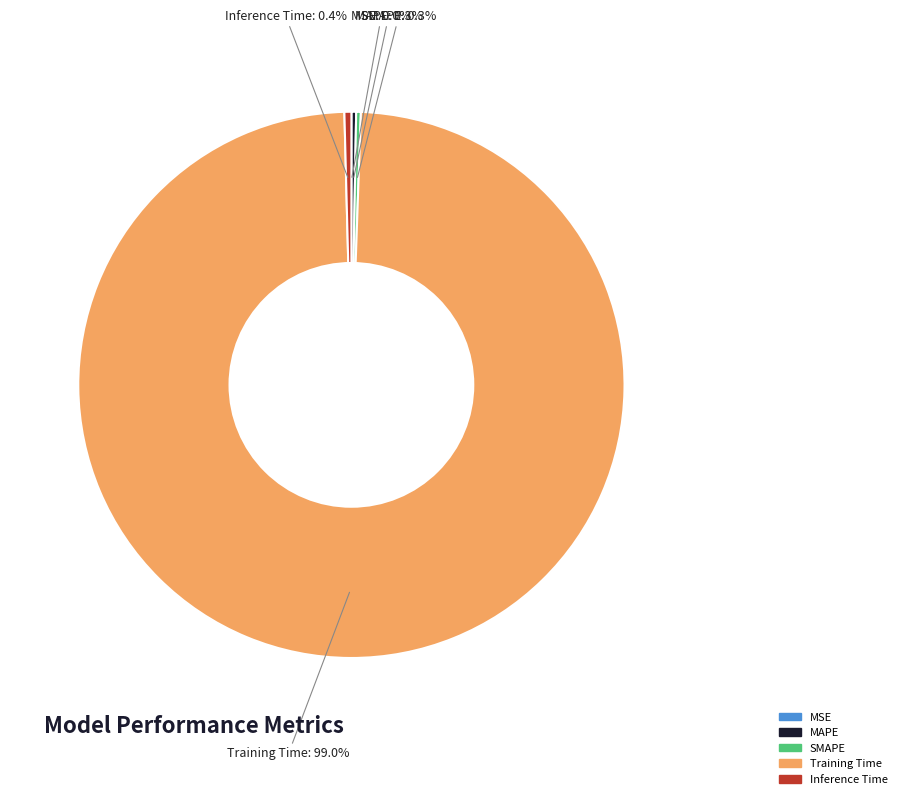

Does any single category account for the majority?

Yes